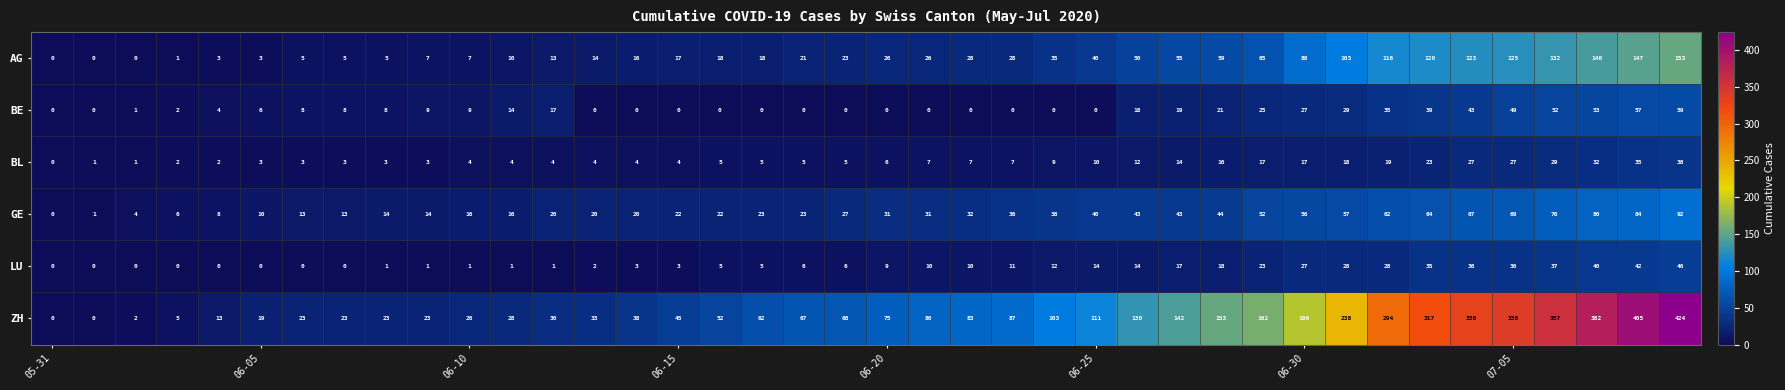

How many distinct data groups are displayed?

6